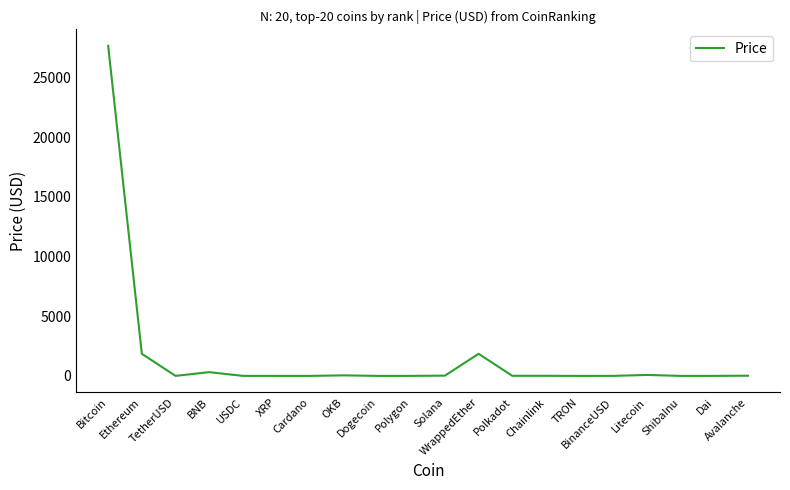

What is the average value?

1591.7